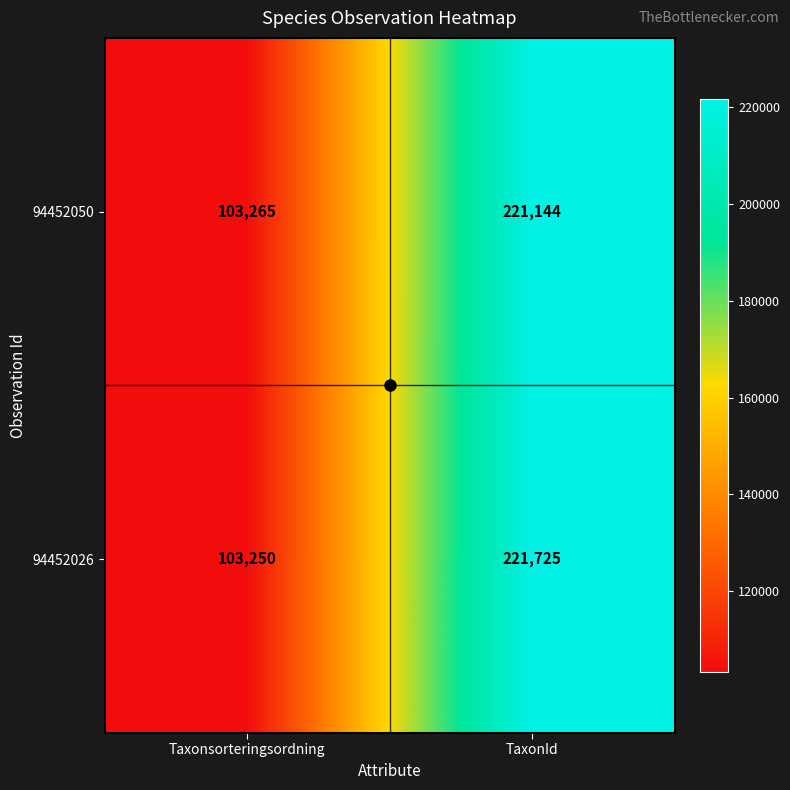

The 94452050 series shows 103265 at Taxonsorteringsordning. True or false?

True